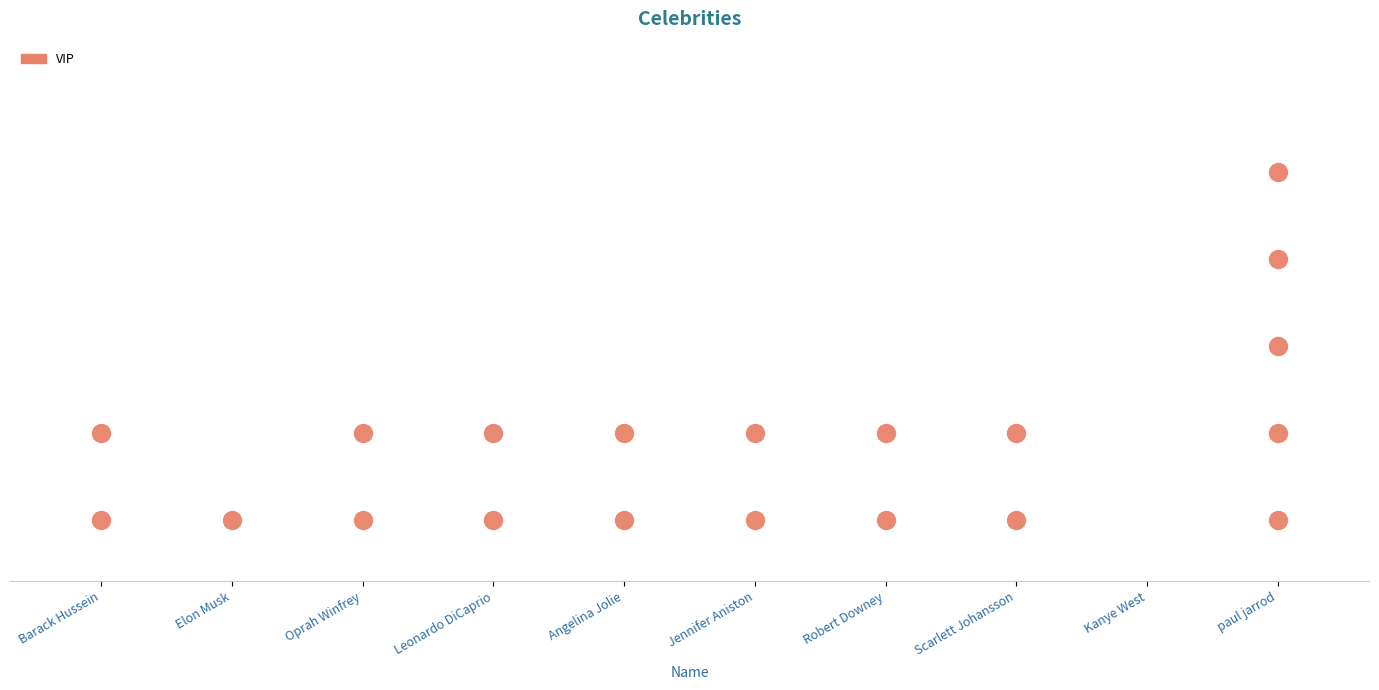

Which has a higher value, Barack Hussein Obama or Jennifer Aniston?

Barack Hussein Obama